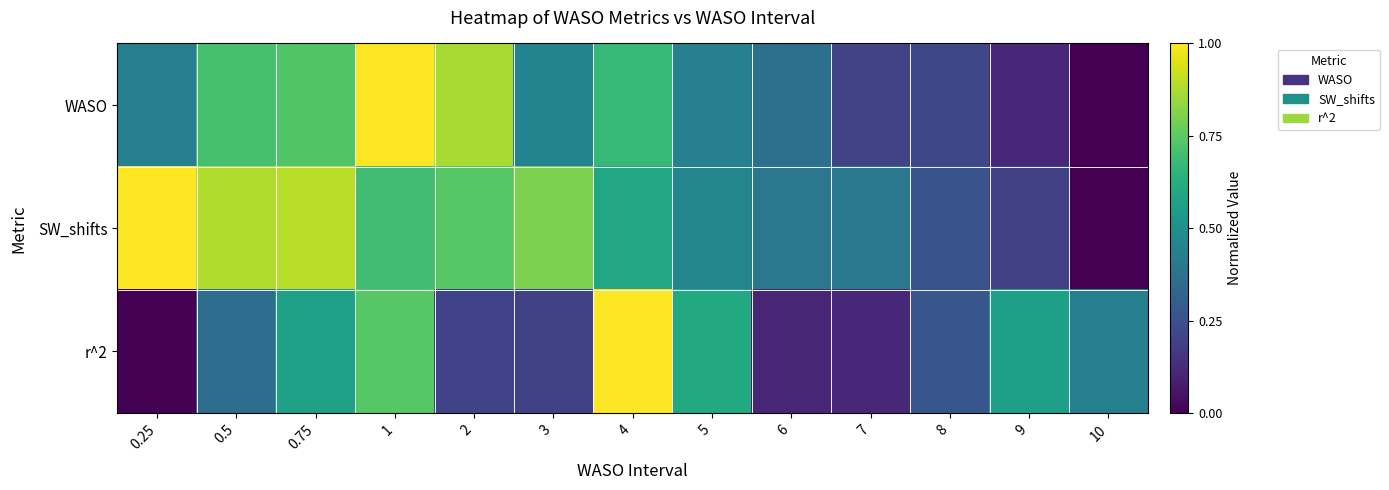

At how many categories does at least one series exceed 0?

13